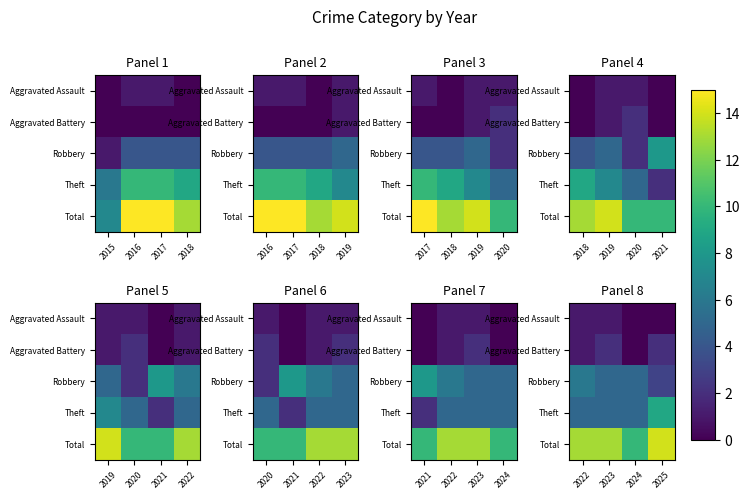

At how many categories does at least one series exceed 5?

4